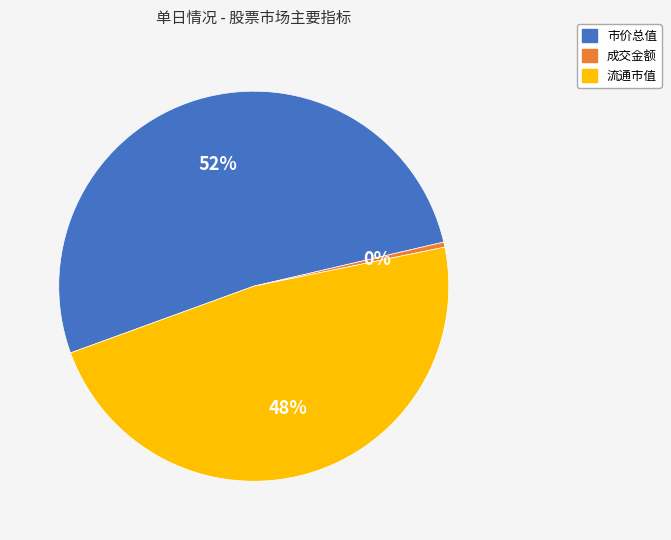

Which category has the smallest portion of the pie?

成交金额